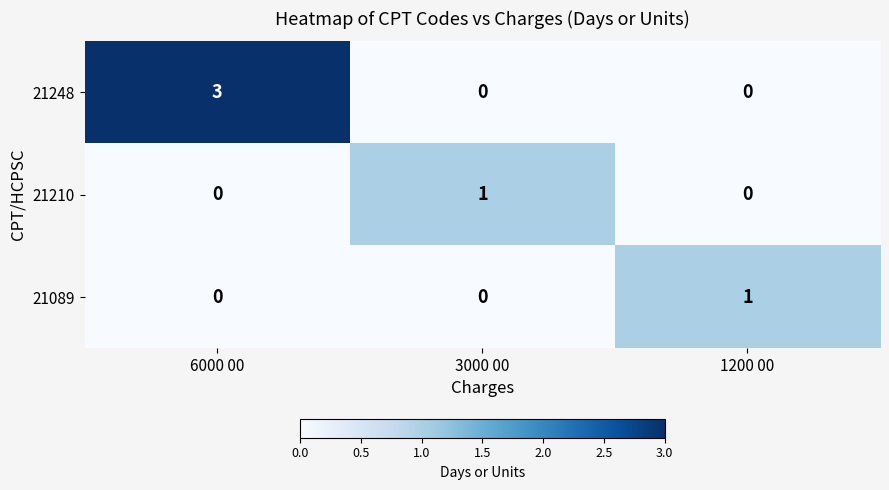

What is the spread (max minus min) of values at 6000 00?

3